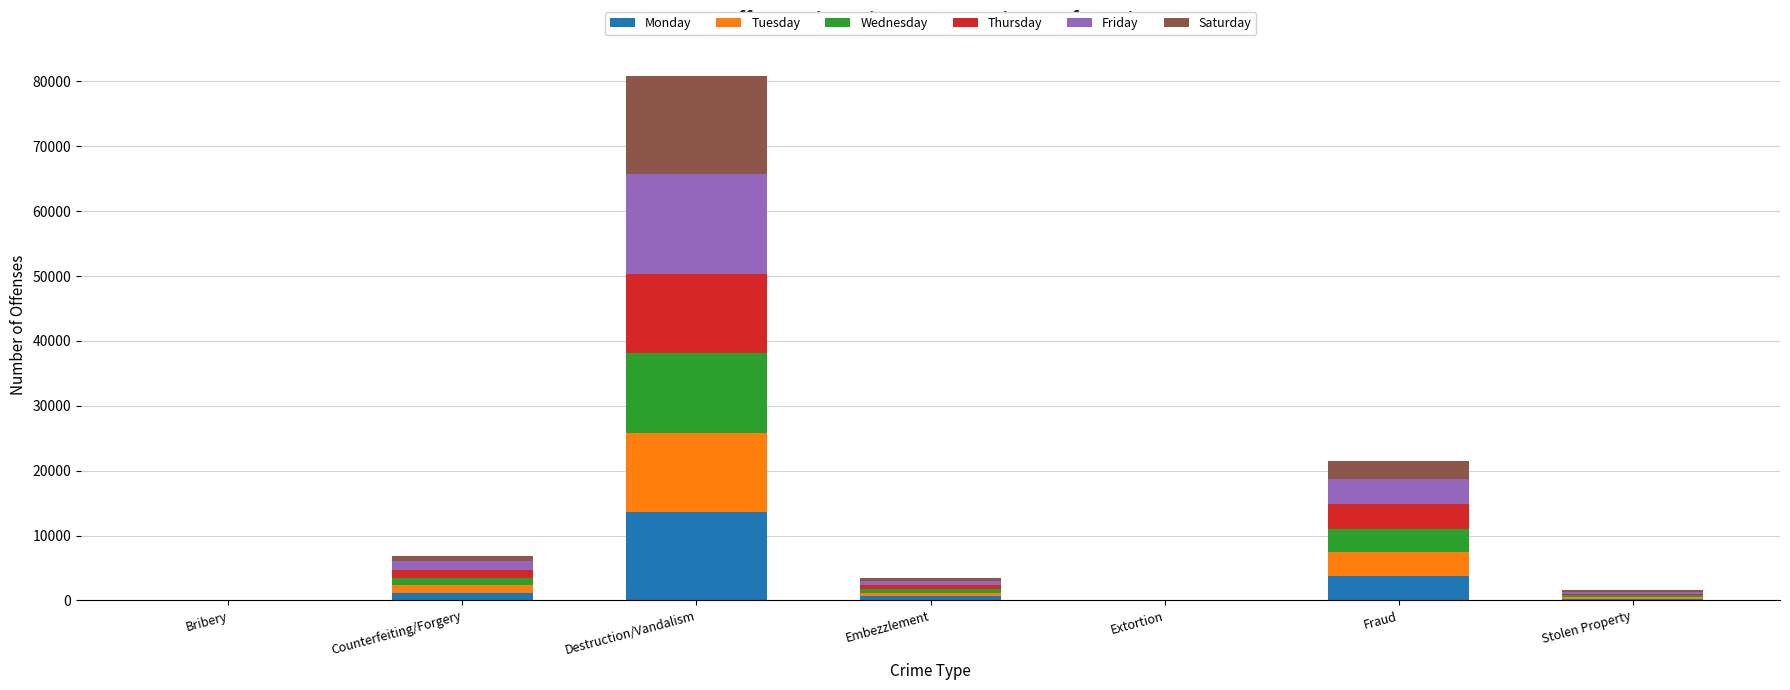

Which category has the highest value in the Monday series?

Destruction/Vandalism